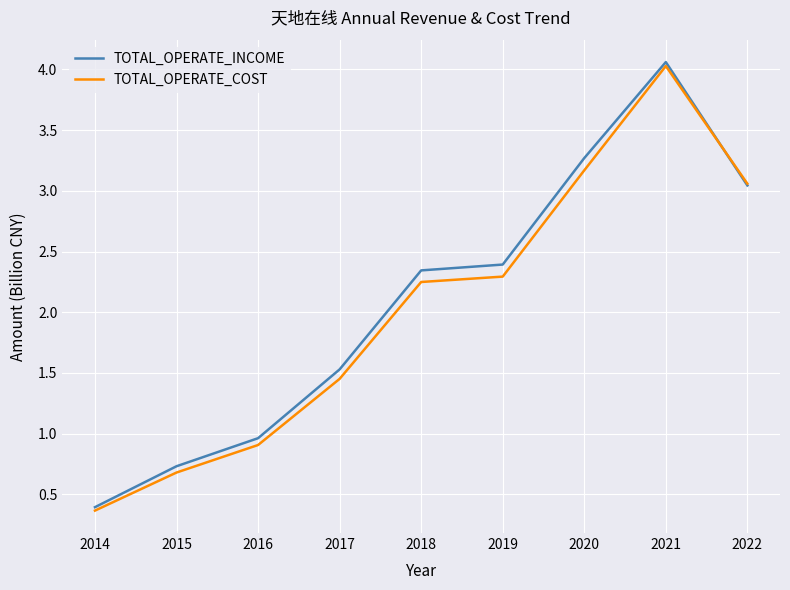

True or false: TOTAL_OPERATE_INCOME has more than 2 points higher than both neighbors.

False